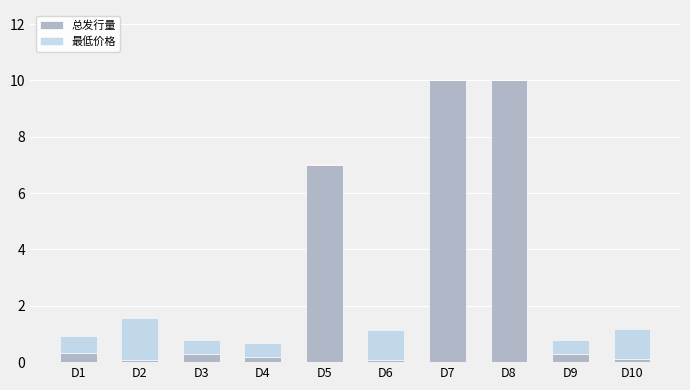

Rank the categories by 总发行量 value from lowest to highest.

D2, D6, D10, D4, D3, D9, D1, D5, D7, D8